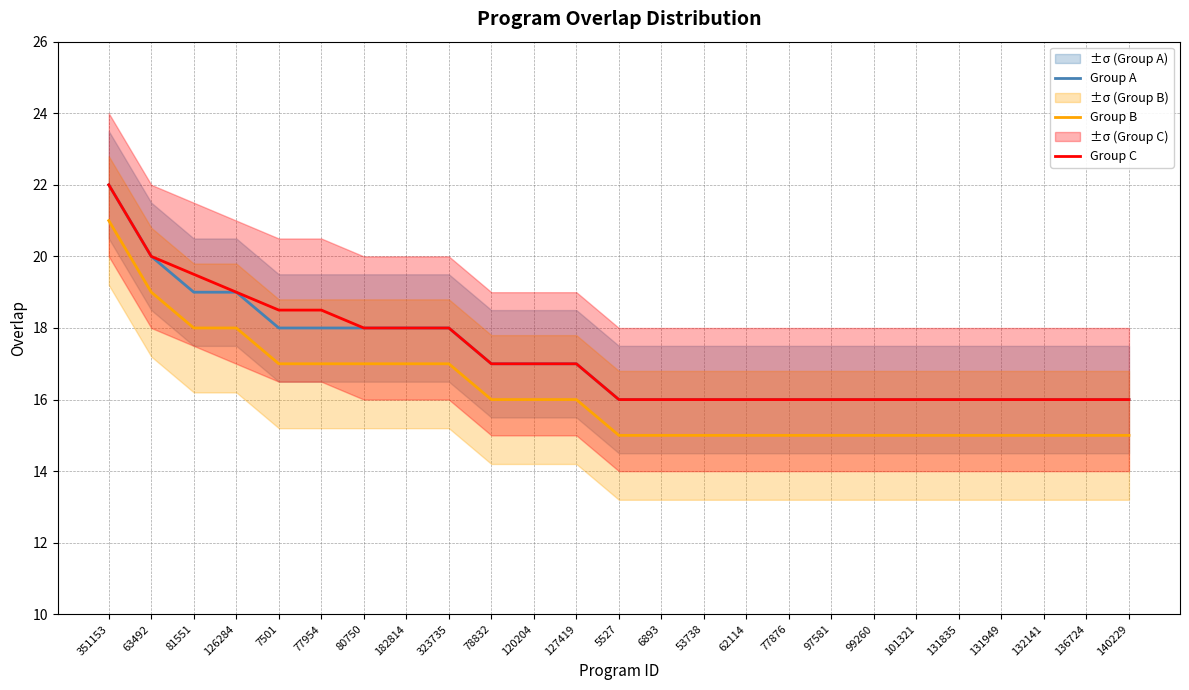

What is the label of the 23rd point from the right?

81551